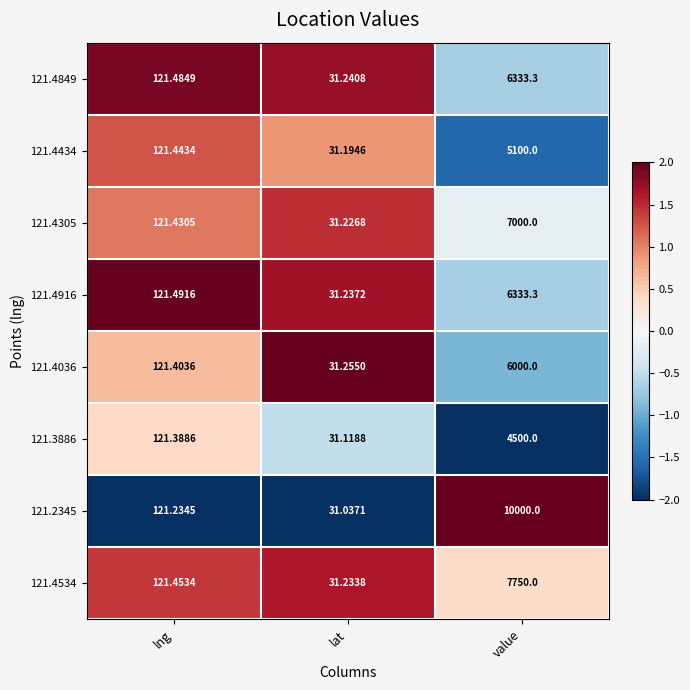

At which category does the chart reach its peak across all series?

value